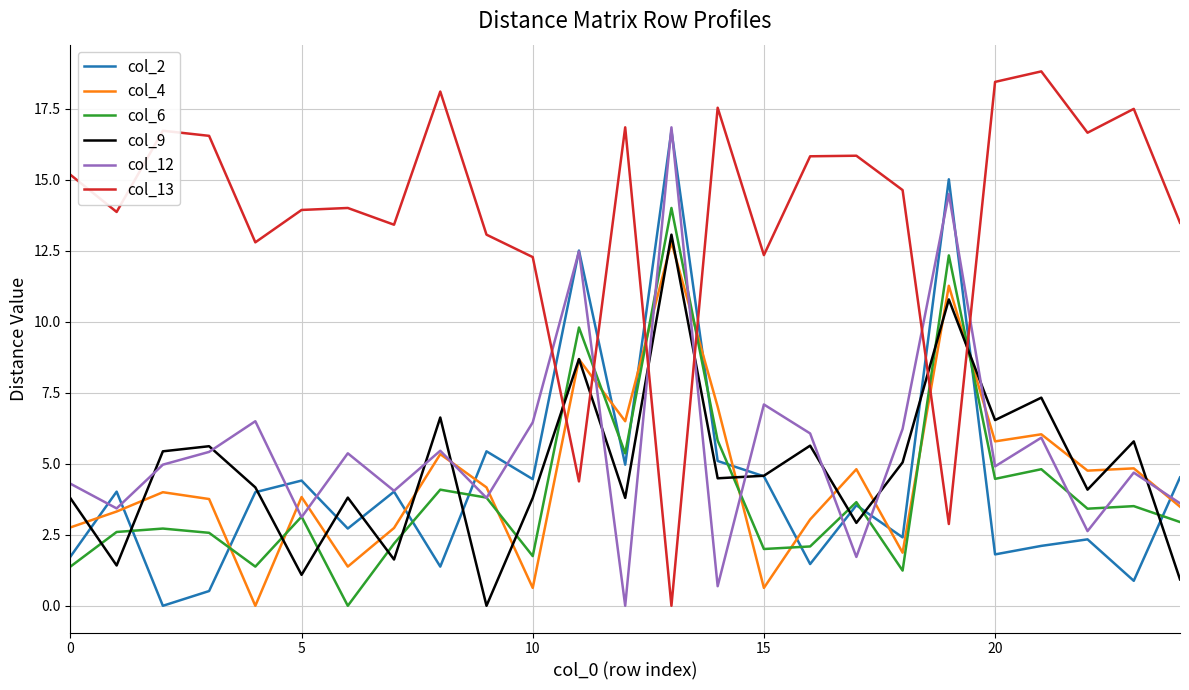

What is the average value of the col_6 series?

4.0